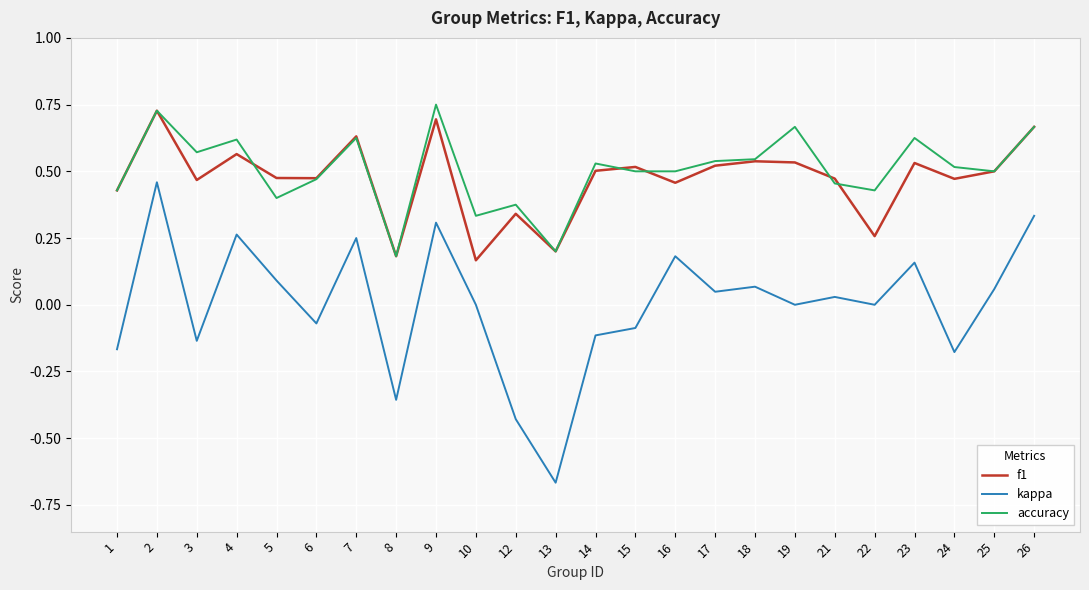

Between 8 and 24, which series saw the biggest shift?

accuracy